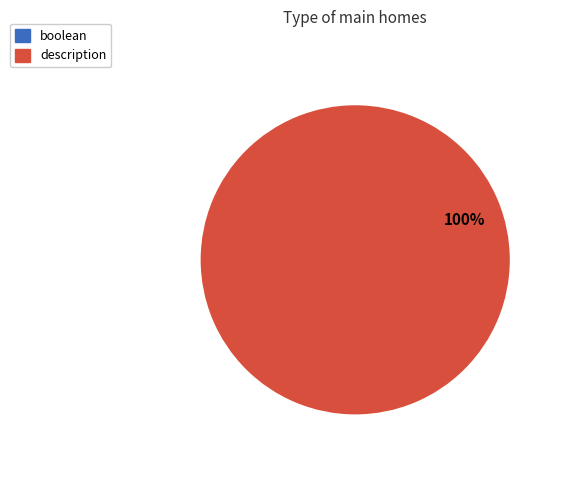

What is the majority slice?

description